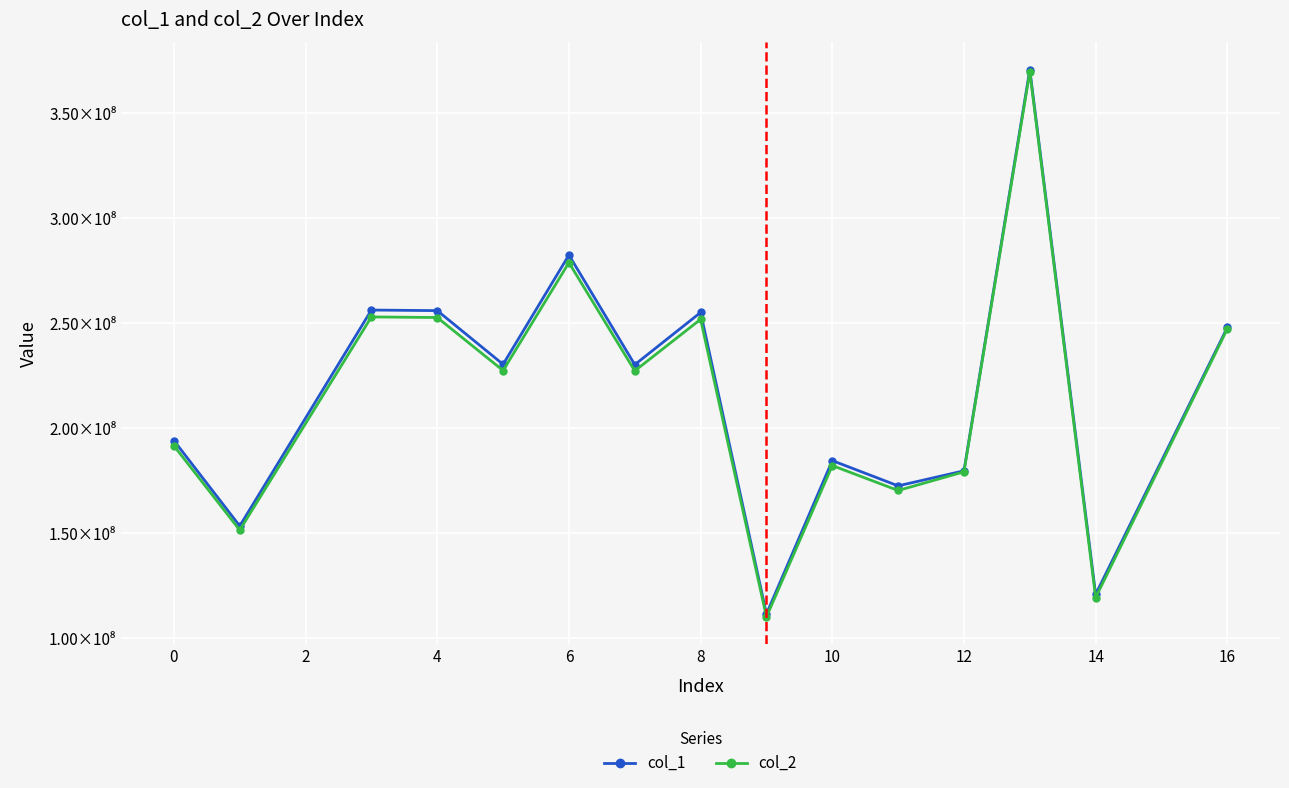

What are all the series names shown in the legend?

col_1, col_2